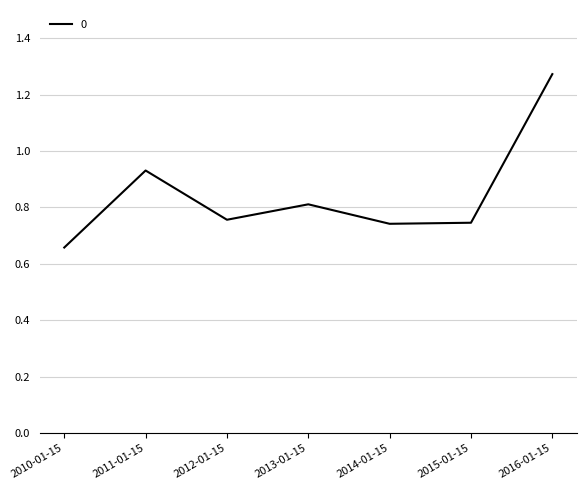

Where is the data nearest to the value 0?

2010-01-15